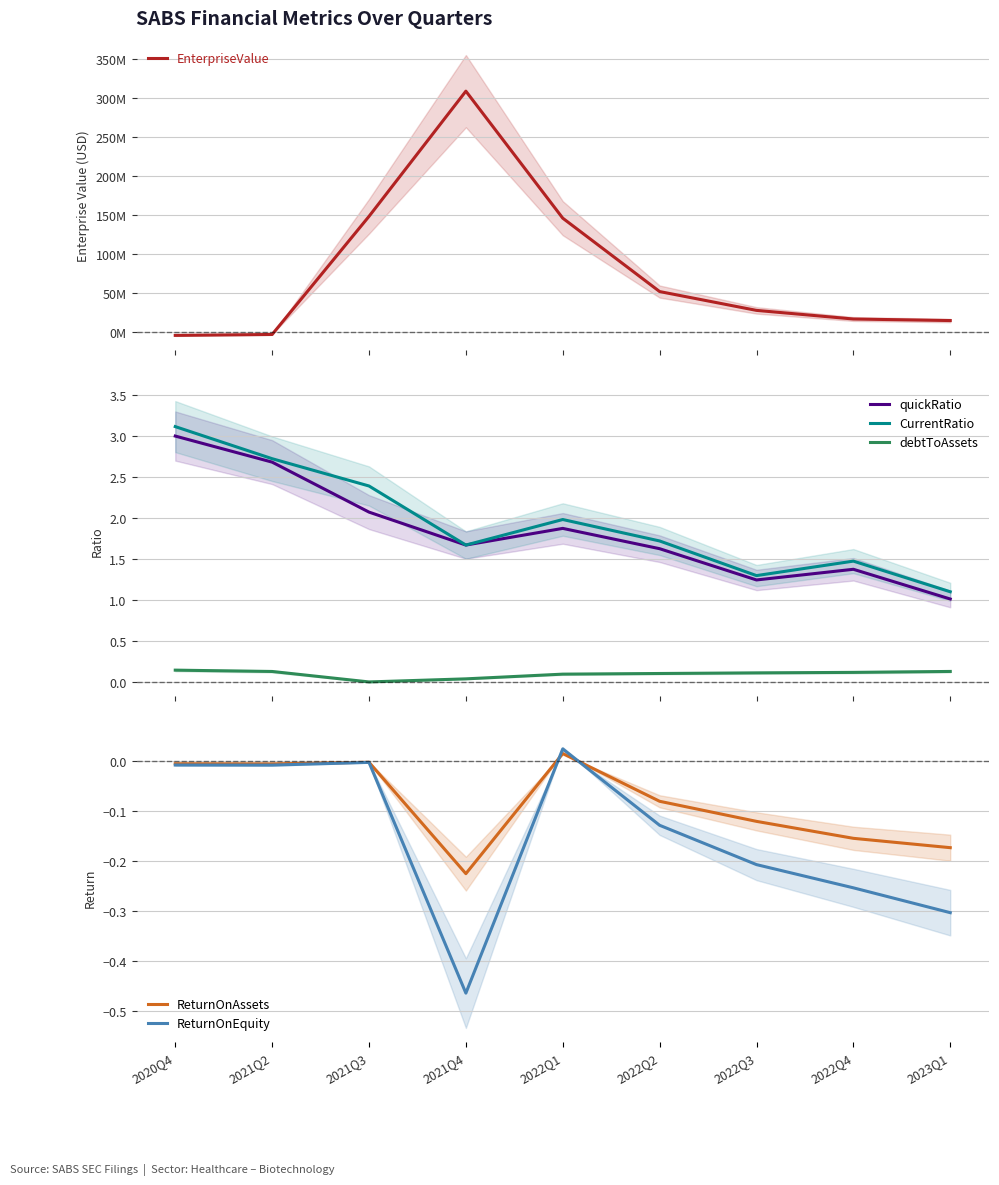

Is the value of ReturnOnAssets at 2021Q2 greater than the value of ReturnOnEquity at 2020Q4?

Yes